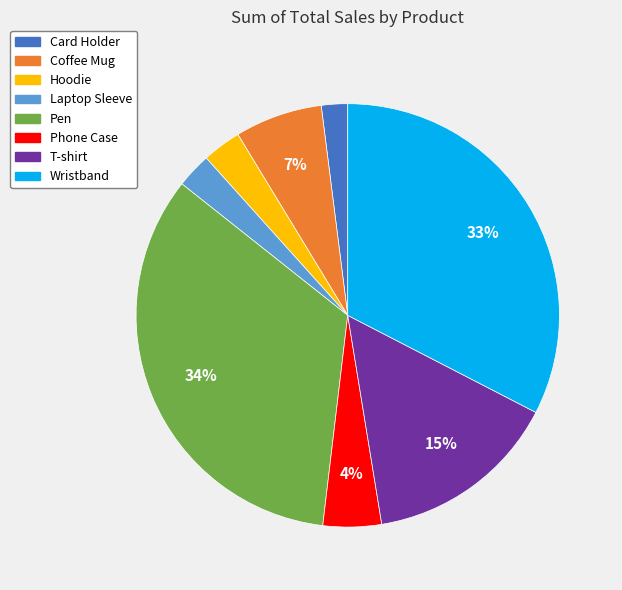

Does any single category account for the majority?

No